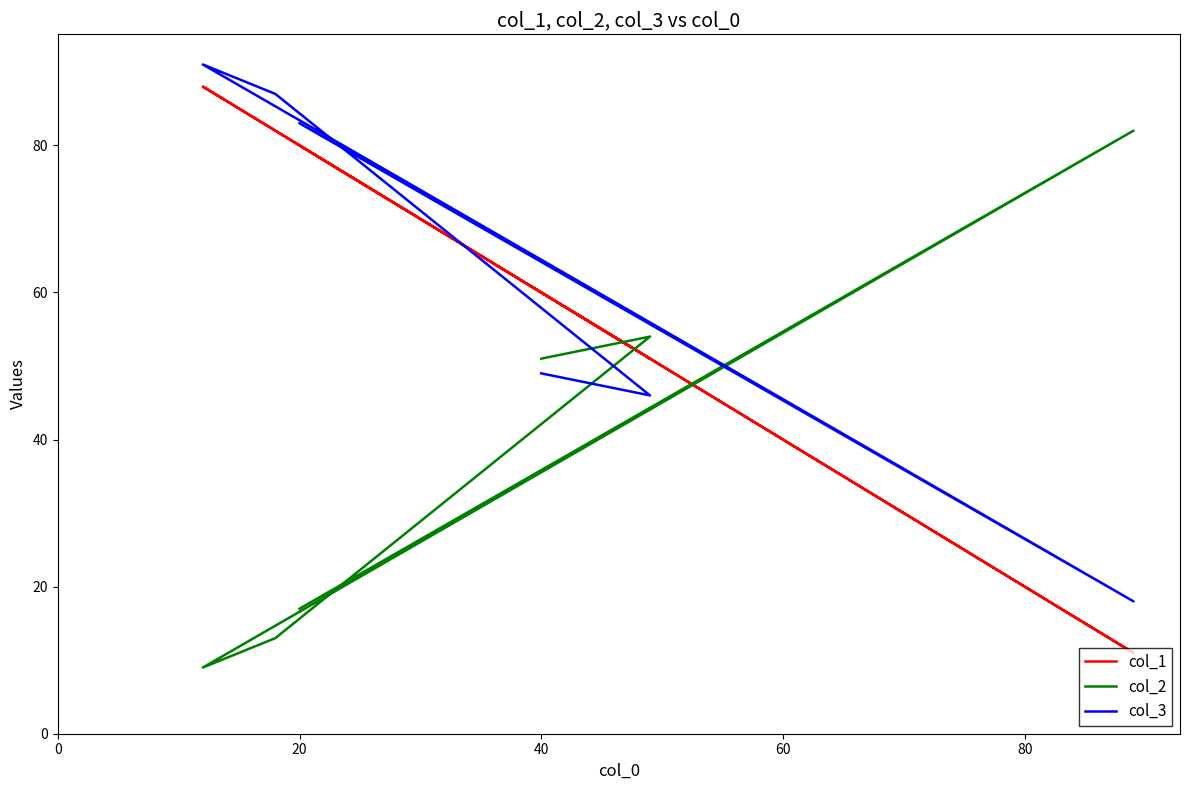

True or false: col_3 has more than 0 points higher than both neighbors.

True